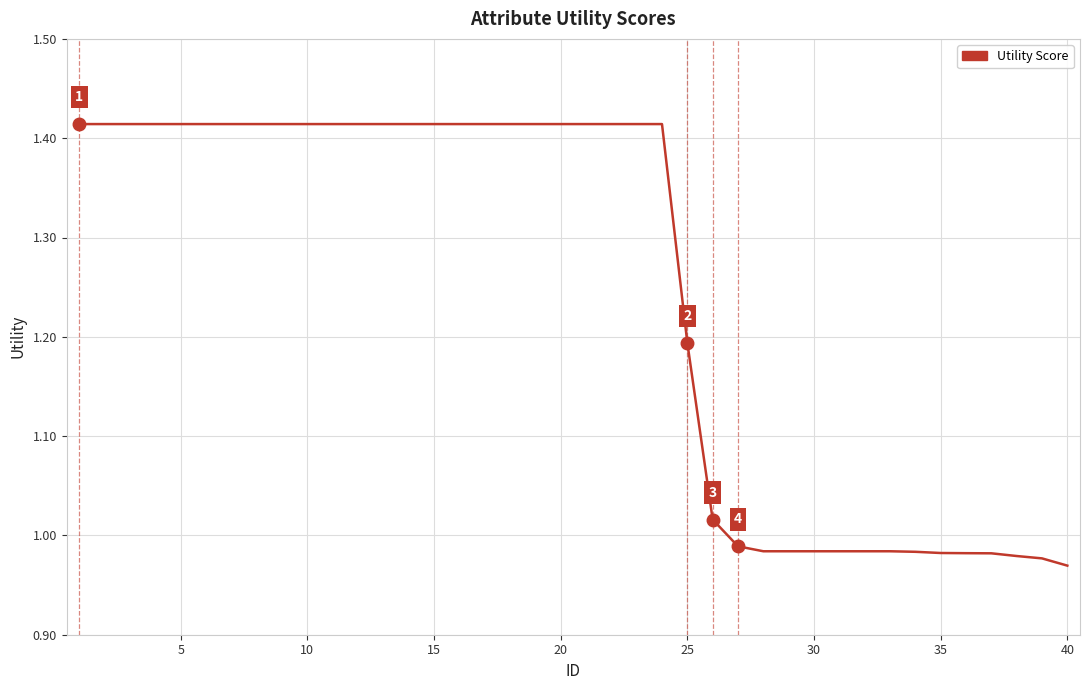

What is the difference between the maximum and minimum values?

0.4